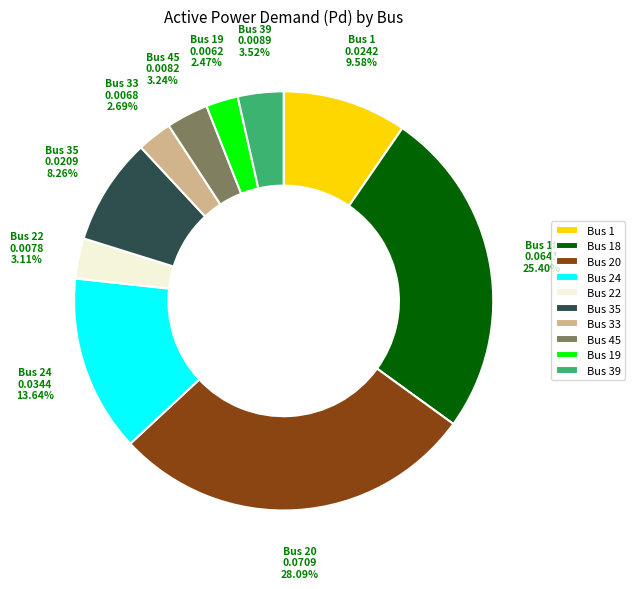

Is it true that Bus 45 is 3% of the pie?

True